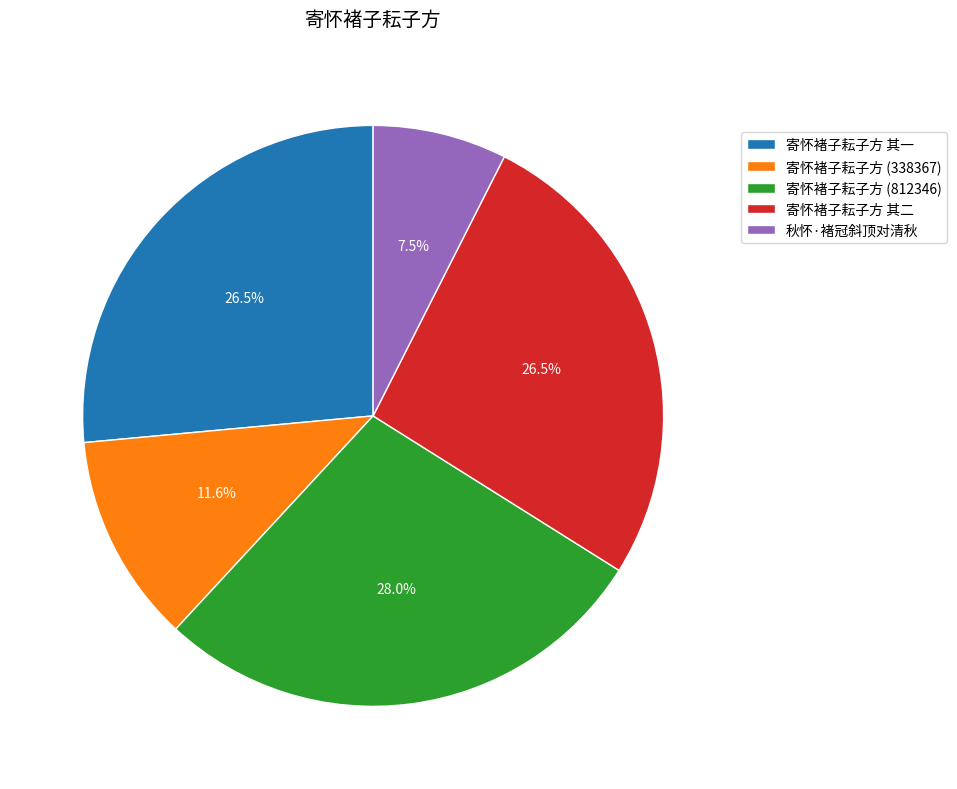

Which has a higher value, 秋怀·褚冠斜顶对清秋 or 寄怀褚子耘子方 其一?

寄怀褚子耘子方 其一